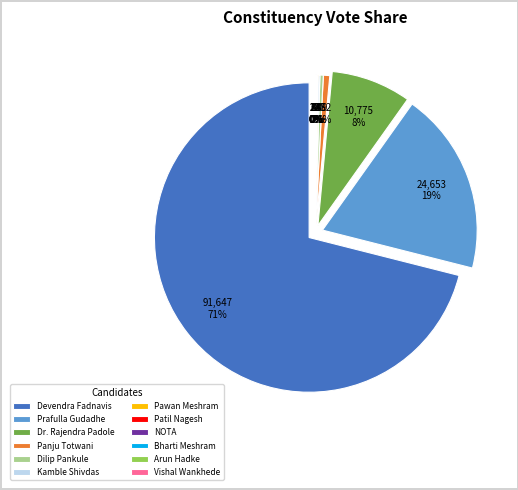

Do VISHAL AJABRAO WANKHEDE and BHARTI MESHRAM together represent more than half of the pie?

No